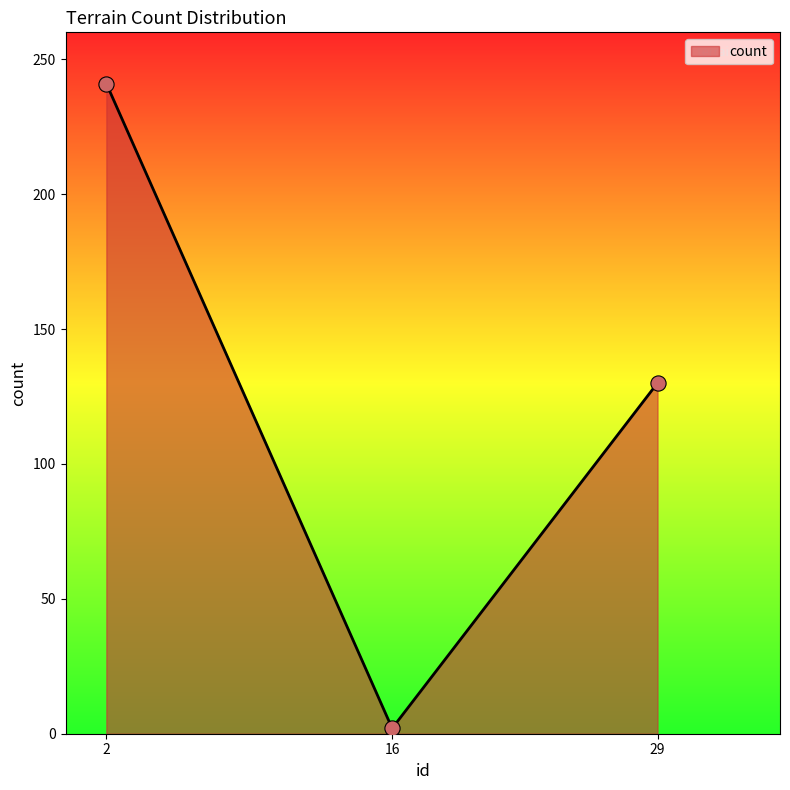

What is the change in value from 2 to 29?

-111